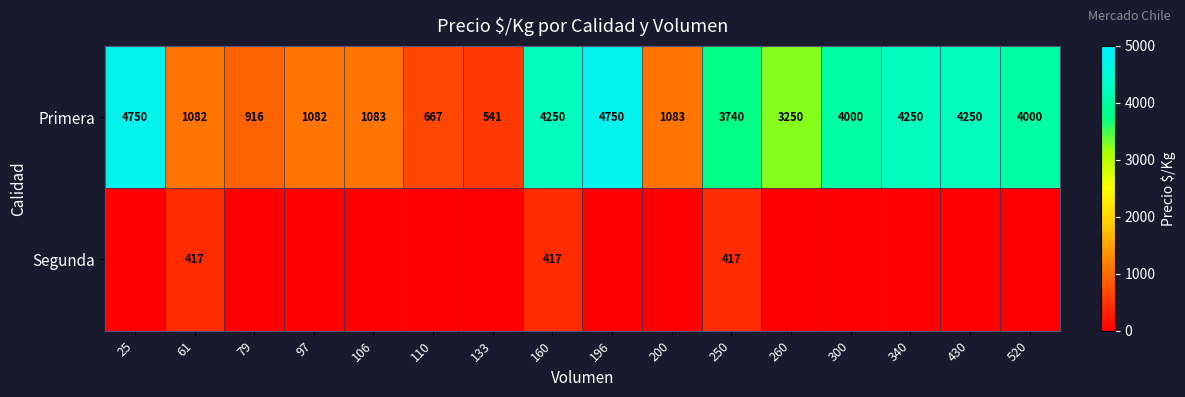

What is the total value across all series at 61?

1499